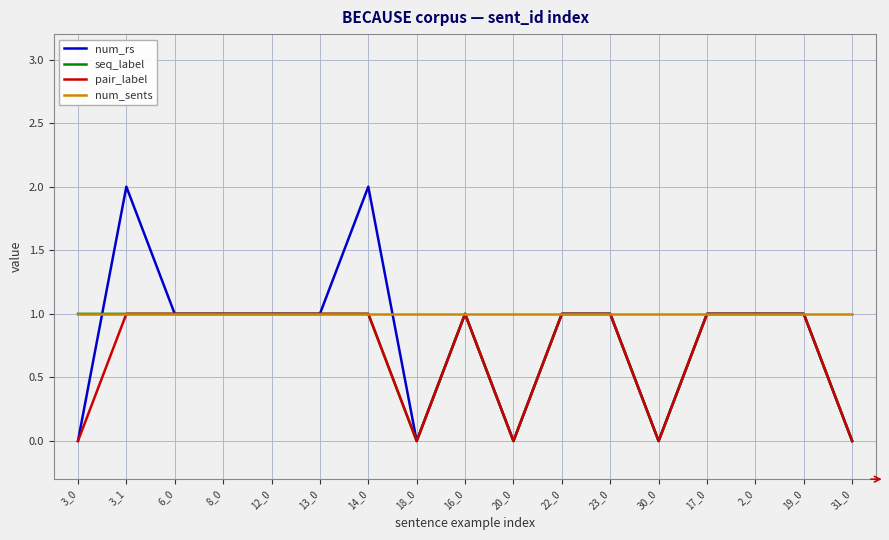

The seq_label series shows 1 at 14_0. True or false?

True